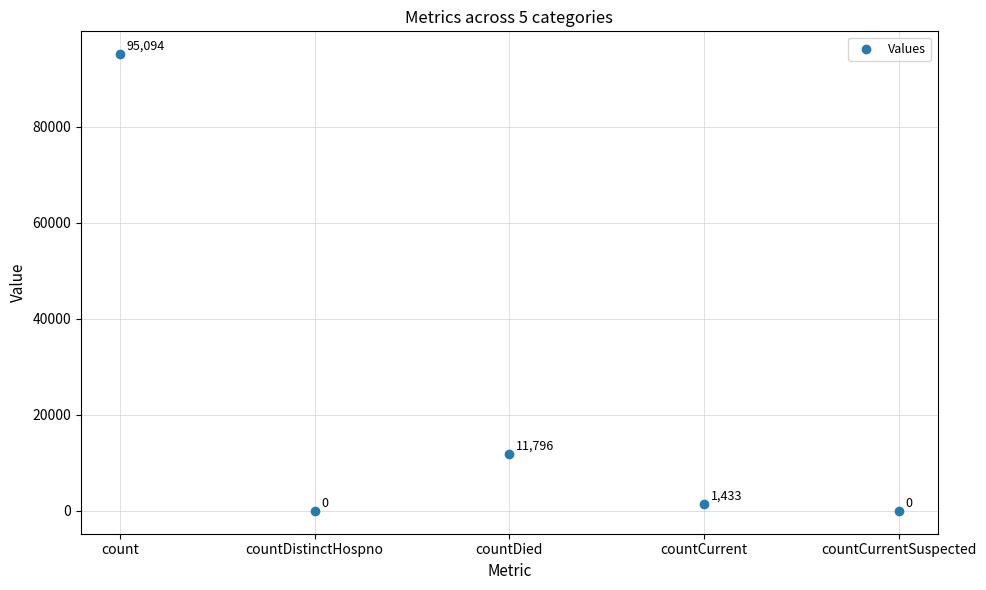

What Y value in the scatter plot is closest to 47547?

11796